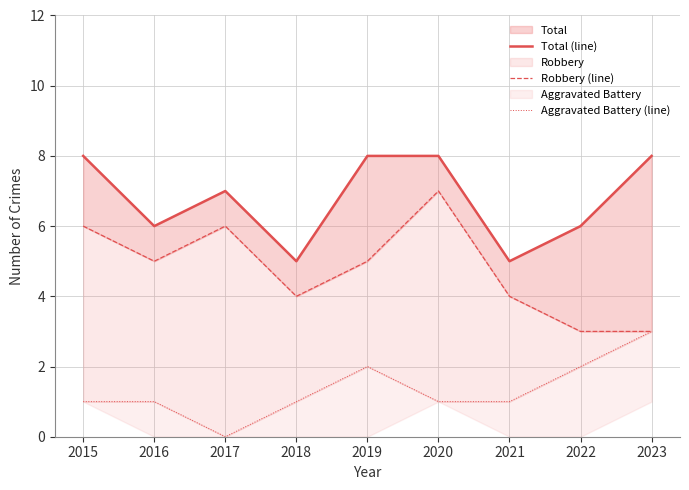

What is the highest value of the Aggravated Battery (line) series?

3